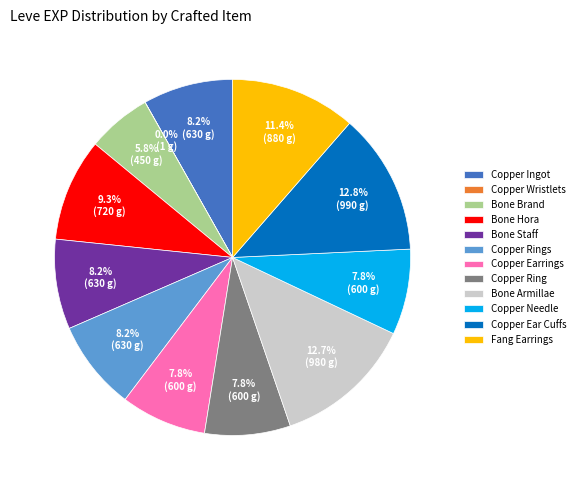

Approximately how many times larger is the value at Copper Earrings compared to Bone Armillae?

0.6